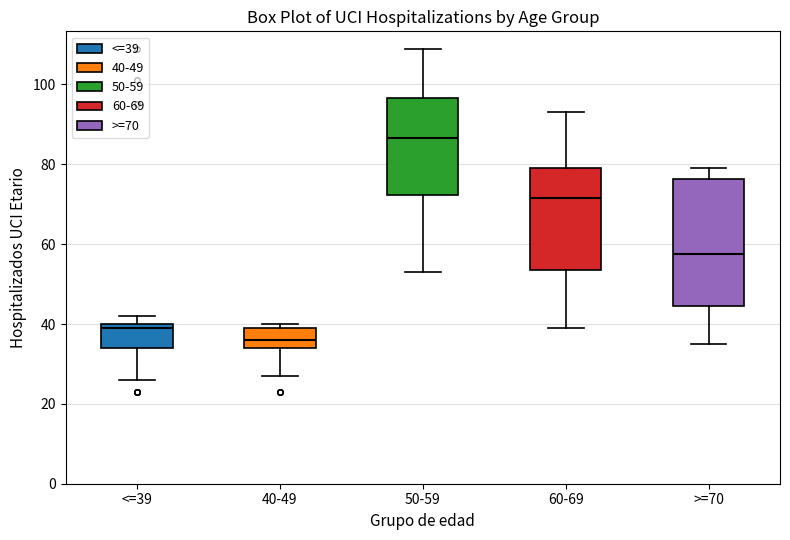

Reading left to right, read every box against the y-axis: the position of its median line, the range the box covers, and the ends of its whiskers. The values are not printed on the chart, so give them approximately, as read against the axis.

<=39: median 40 (just below the box's upper edge), box 34 to 40, whiskers 26 to 42
40-49: median 36, box 34 to 40, whiskers 28 to 40 (just above the box's upper edge)
50-59: median 86, box 72 to 96, whiskers 54 to 110
60-69: median 72, box 54 to 80, whiskers 40 to 94
>=70: median 58, box 44 to 76, whiskers 36 to 80